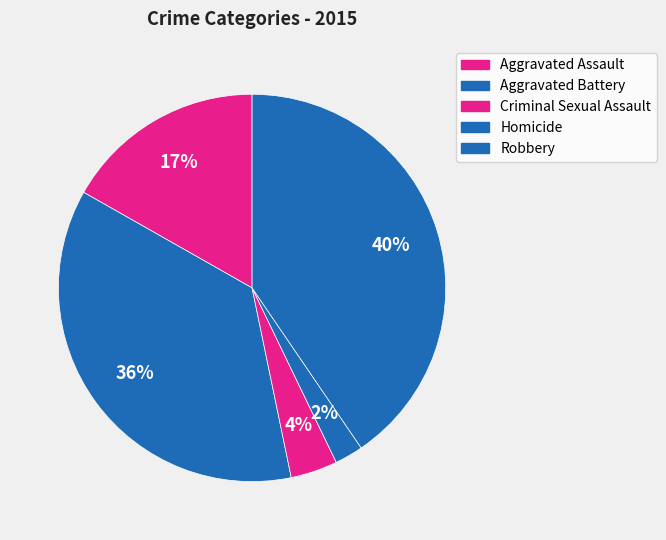

Is there any slice that represents more than half of the pie?

No